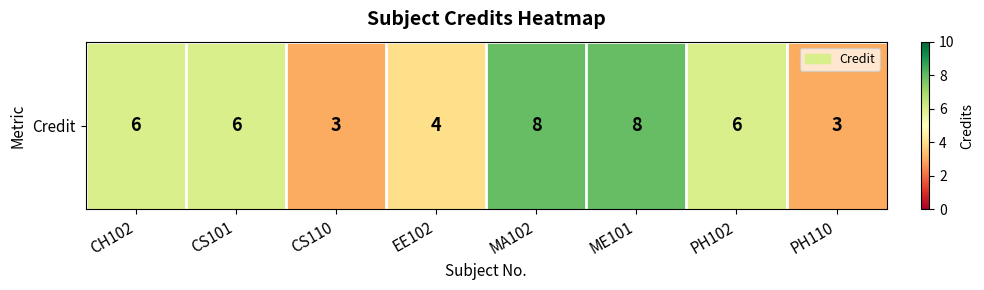

How many categories are shown in the chart?

8